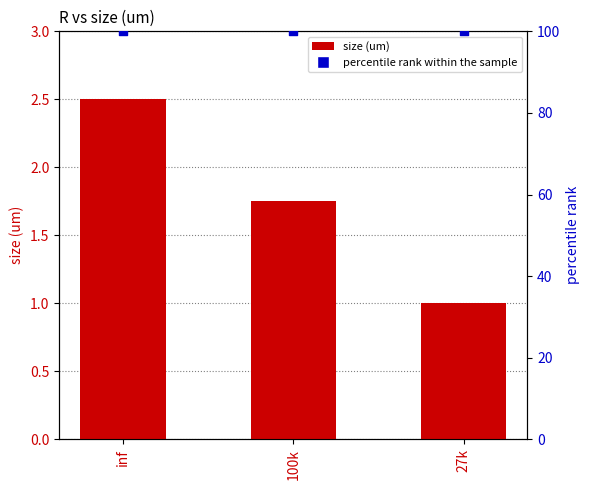

Is the value of size (um) at 27k greater than the value of percentile rank within the sample at 100k?

No